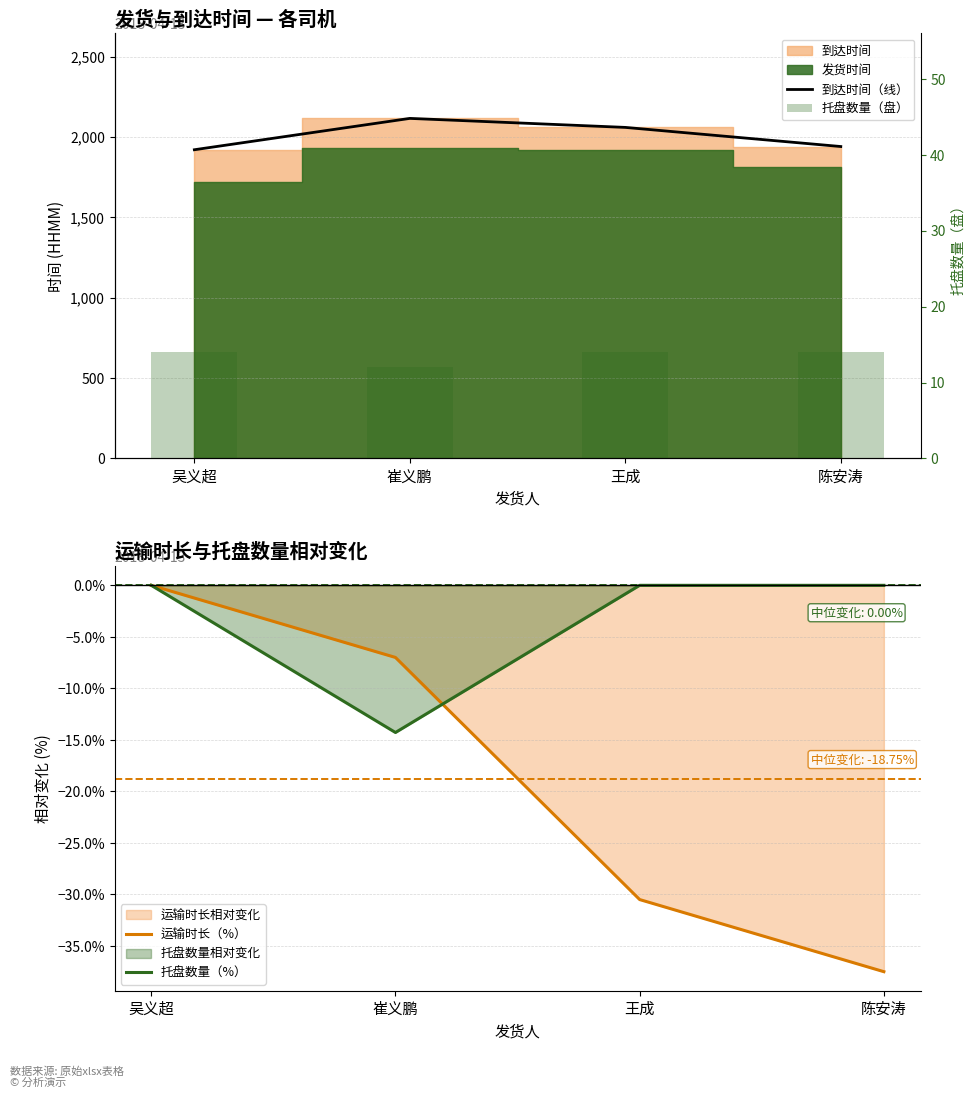

What is the minimum value shown in the chart?

-37.5